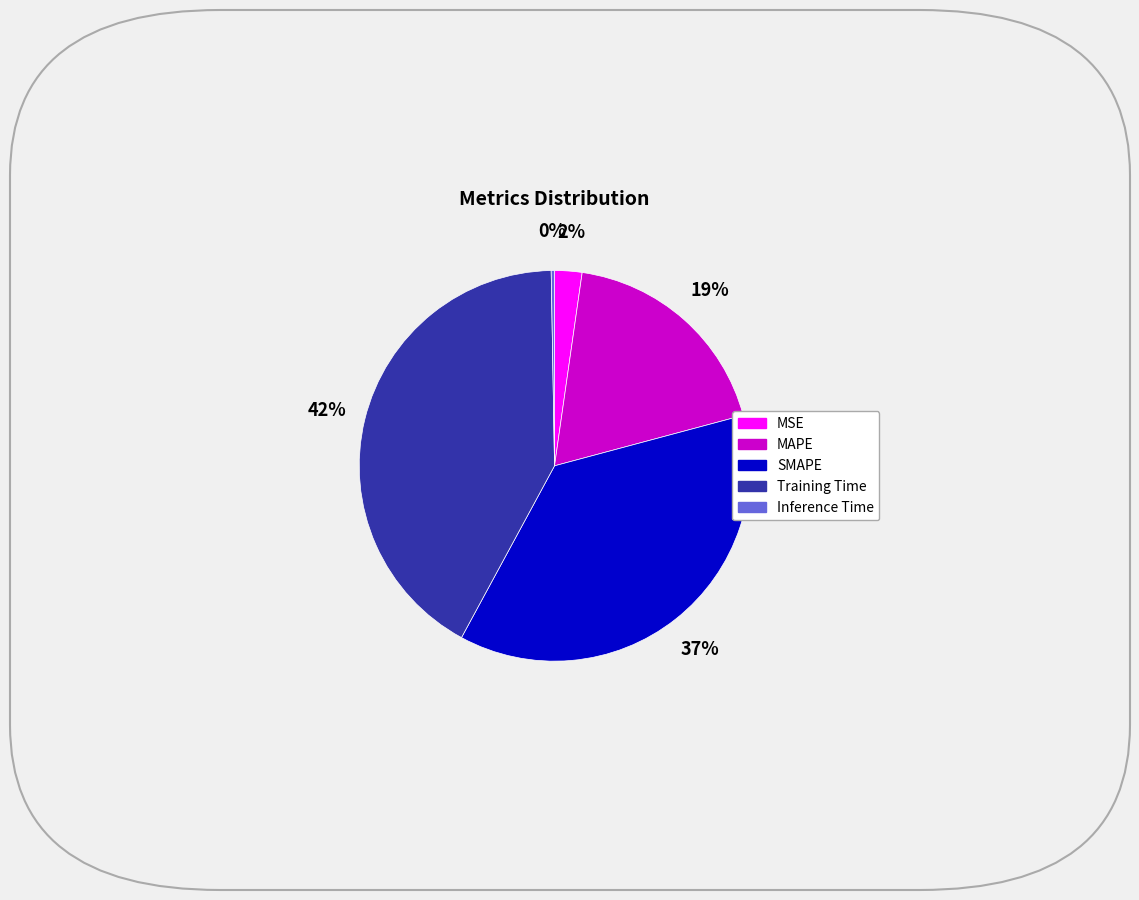

Is there any slice that represents more than half of the pie?

No